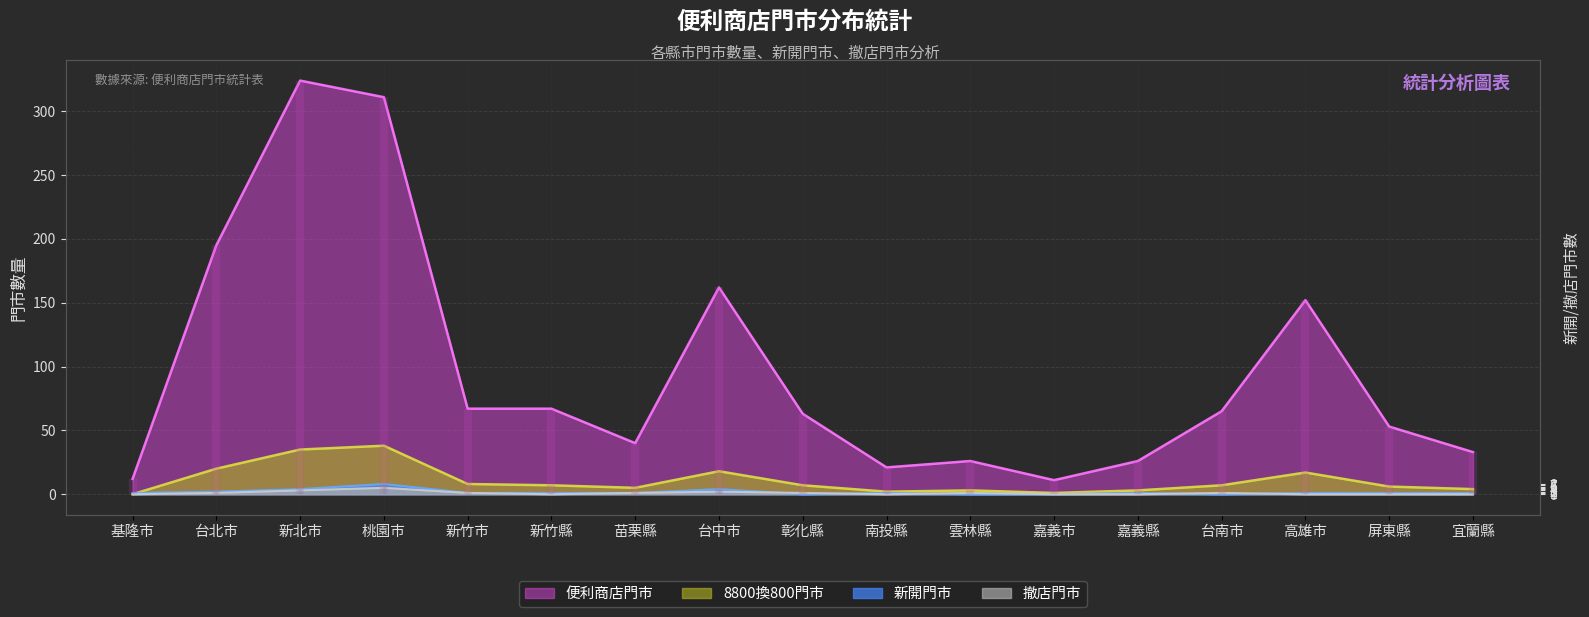

What is the maximum value for 新開門市?

8